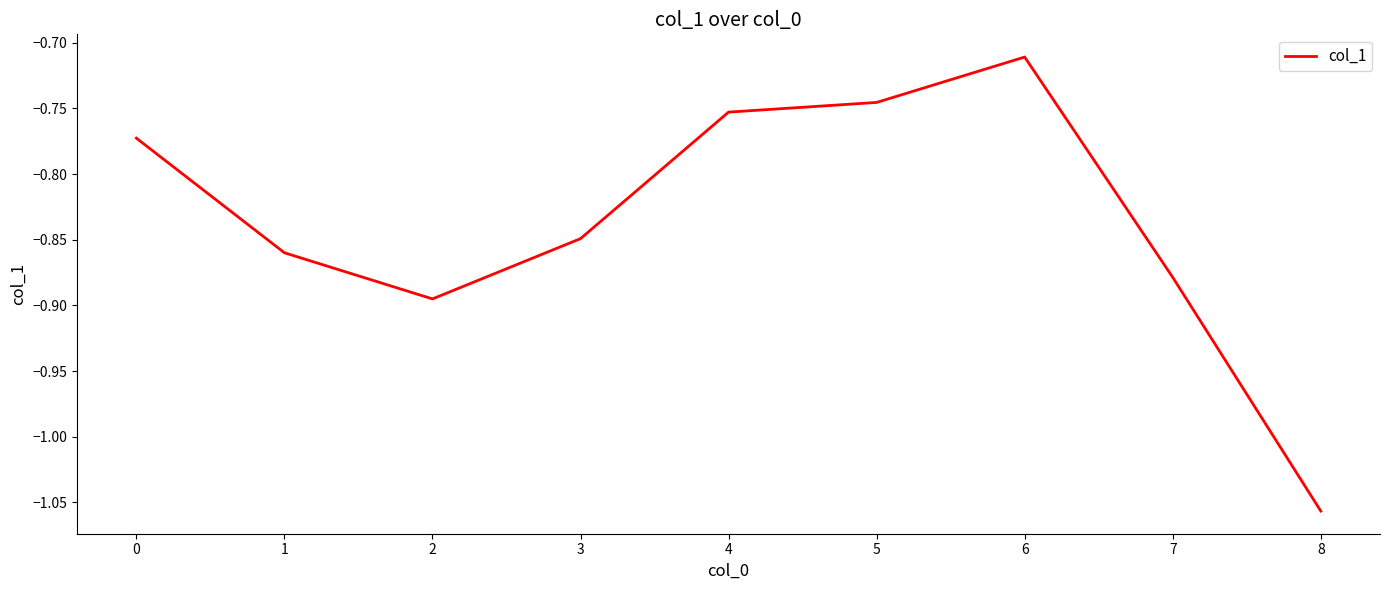

At which category does the data reach its first local peak?

6